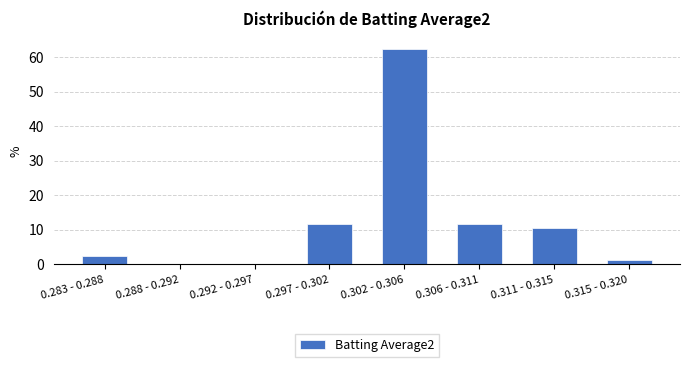

Reading left to right, transcribe all the data shown in this chart.

0.283 - 0.288=2.4	0.288 - 0.292=0.0	0.292 - 0.297=0.0	0.297 - 0.302=11.8	0.302 - 0.306=62.4	0.306 - 0.311=11.8	0.311 - 0.315=10.6	0.315 - 0.320=1.2